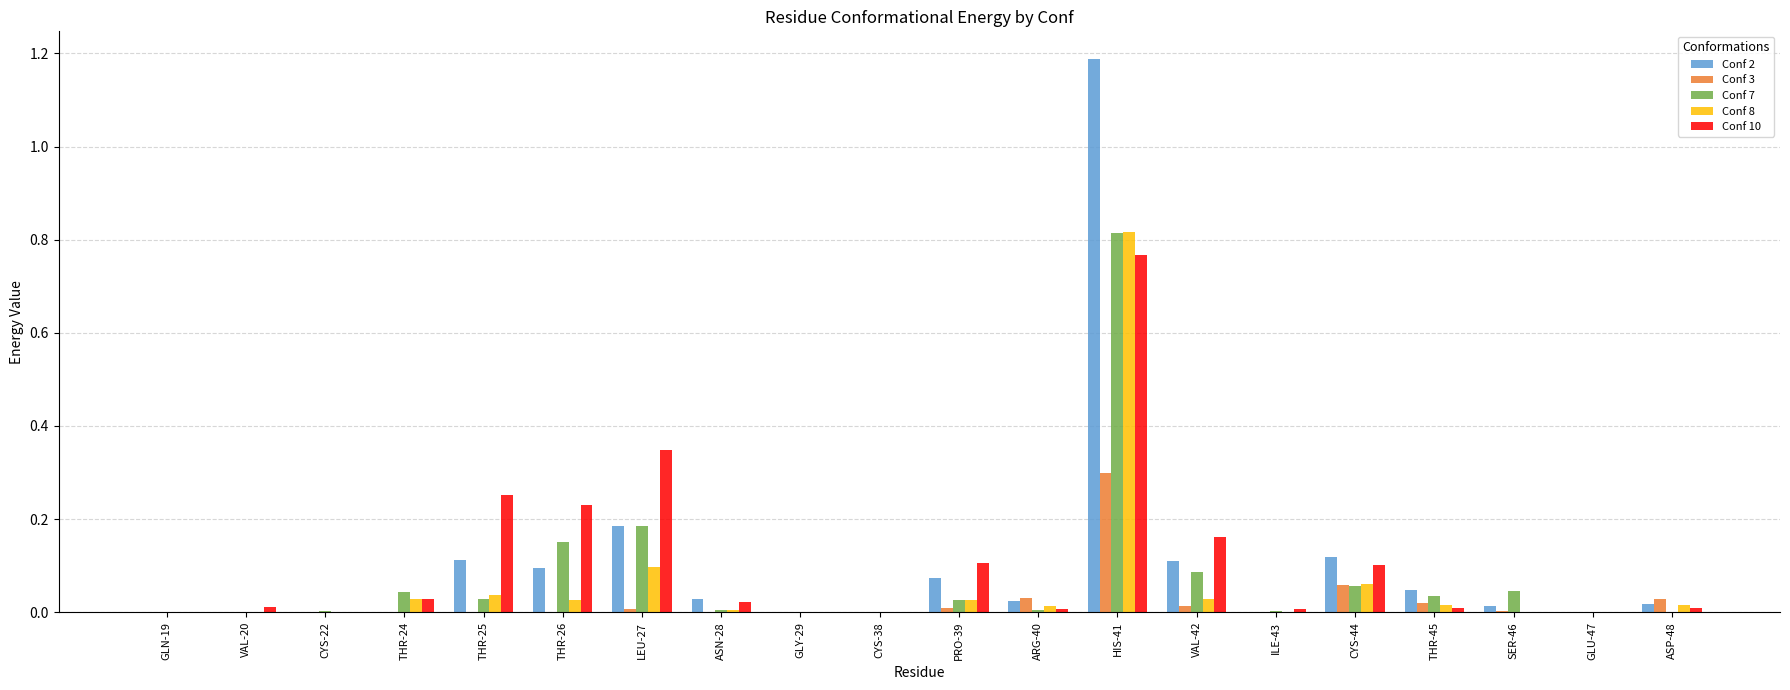

The Conf 10 series shows -0.4 at GLY-29. True or false?

False